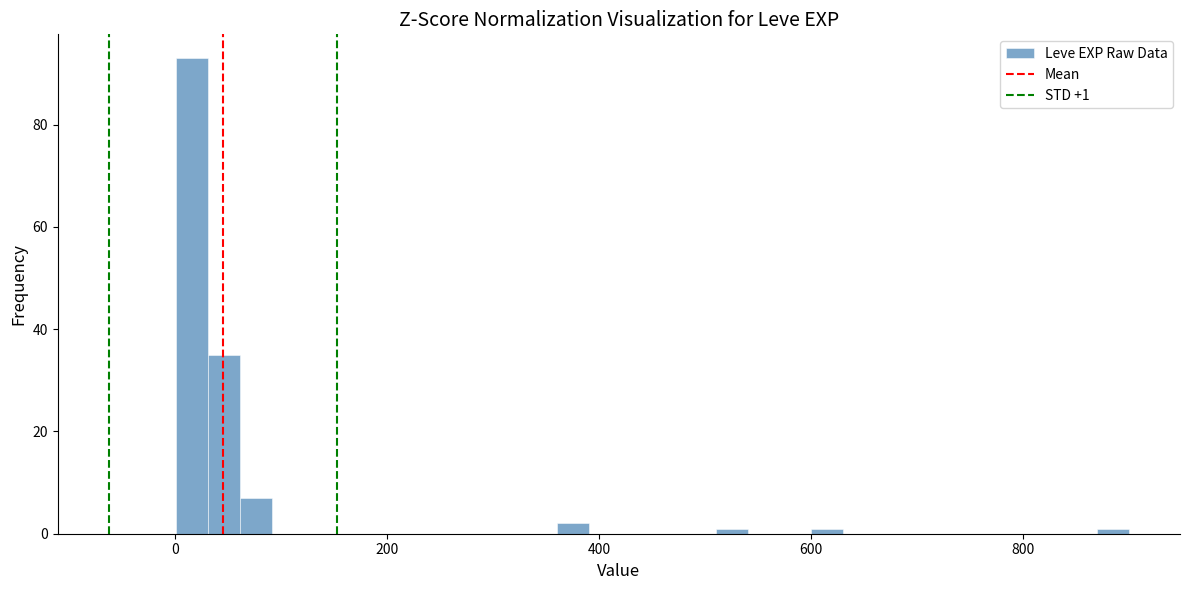

Read against the x-axis, roughly where is the centre of the tallest bar?

20